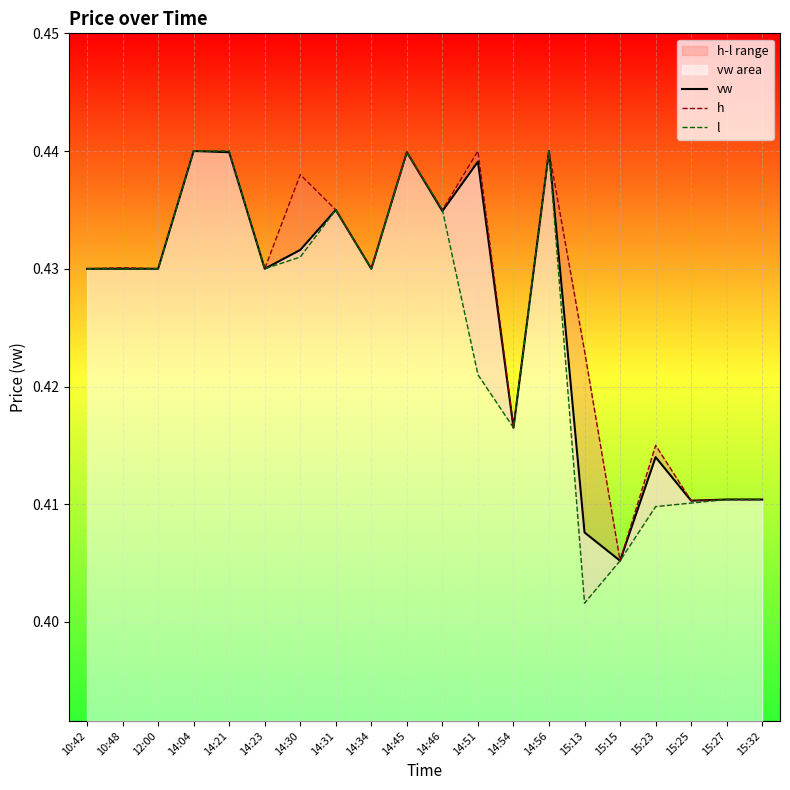

What is the label of the 2nd point from the right?

15:27